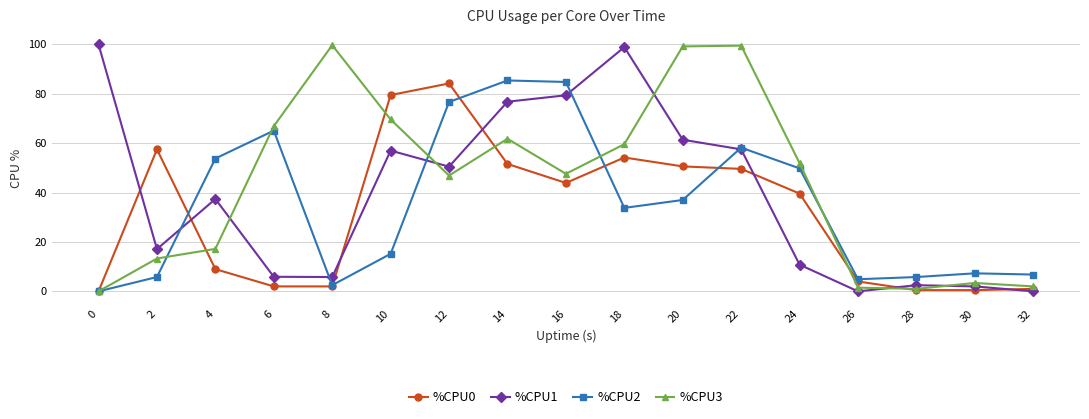

What is the total value across all series at 32?

9.8